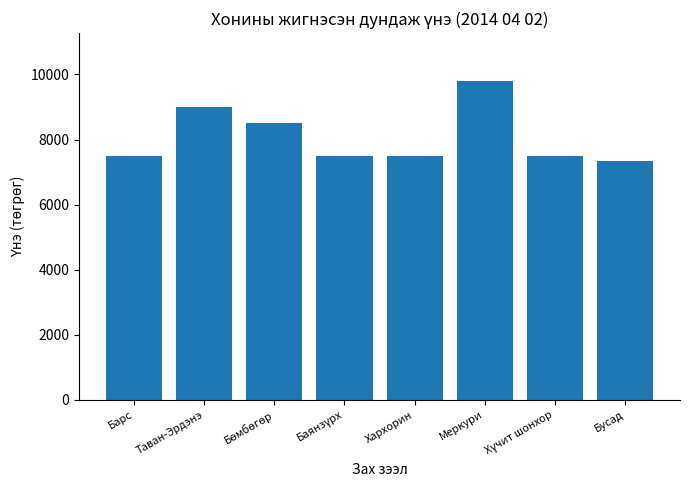

What is the difference between the maximum and minimum values?

2450